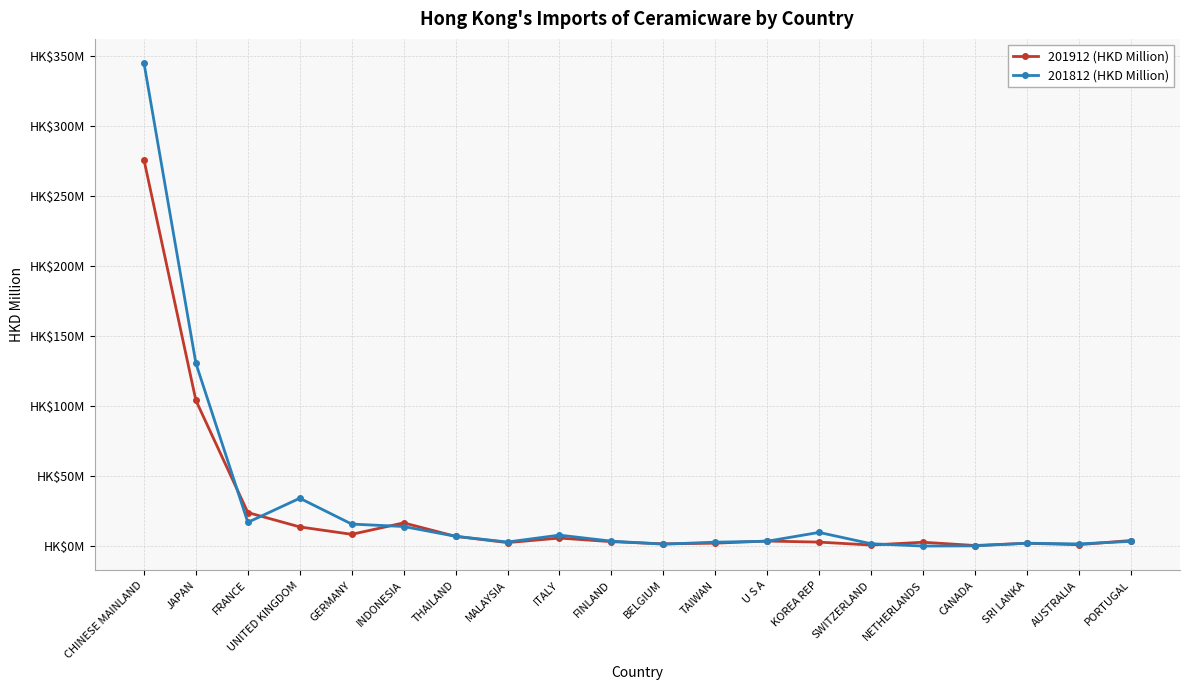

Reading right to left, transcribe all the data shown in this chart.

201912 (HKD Million): 4.2	1.3	2.3	0.7	3.0	1.0	3.1	3.9	2.3	1.8	3.4	6.0	2.7	7.2	16.8	8.6	13.9	24.2	104.1	275.7
201812 (HKD Million): 3.6	1.8	2.3	0.4	0.3	1.9	10.0	3.7	3.0	1.6	3.8	8.1	3.1	7.2	14.2	15.9	34.4	17.2	130.6	344.7